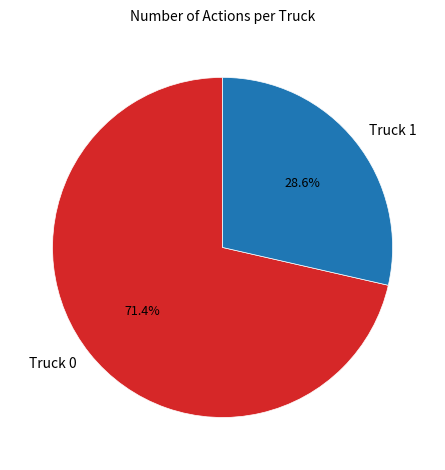

Which has a higher value, Truck 0 or Truck 1?

Truck 0